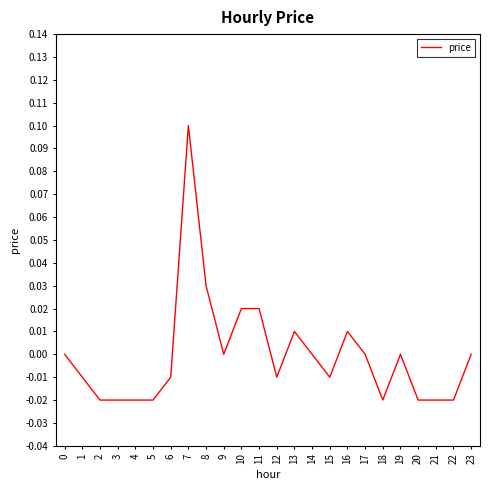

At which category does the chart reach its peak across all series?

7